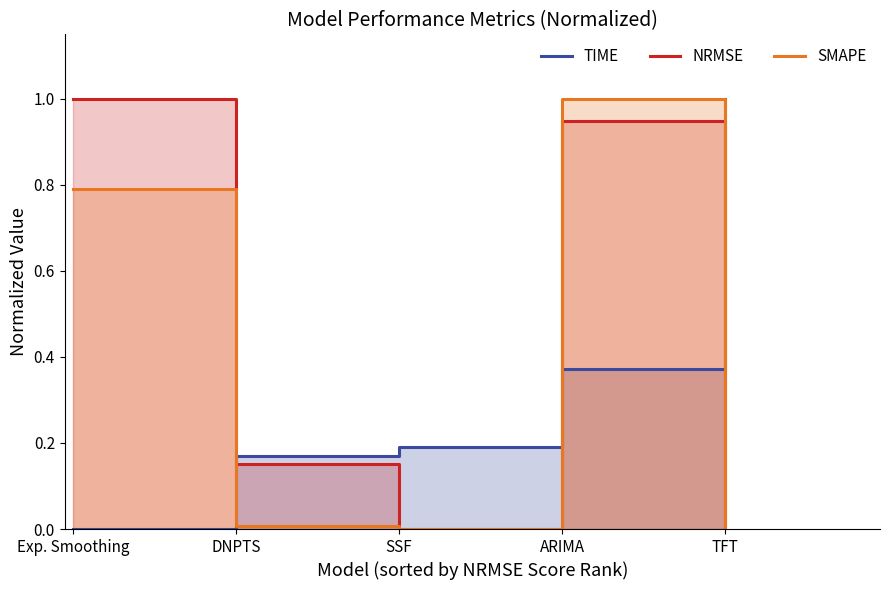

What is the difference between the second highest and minimum values in the TIME series?

0.4